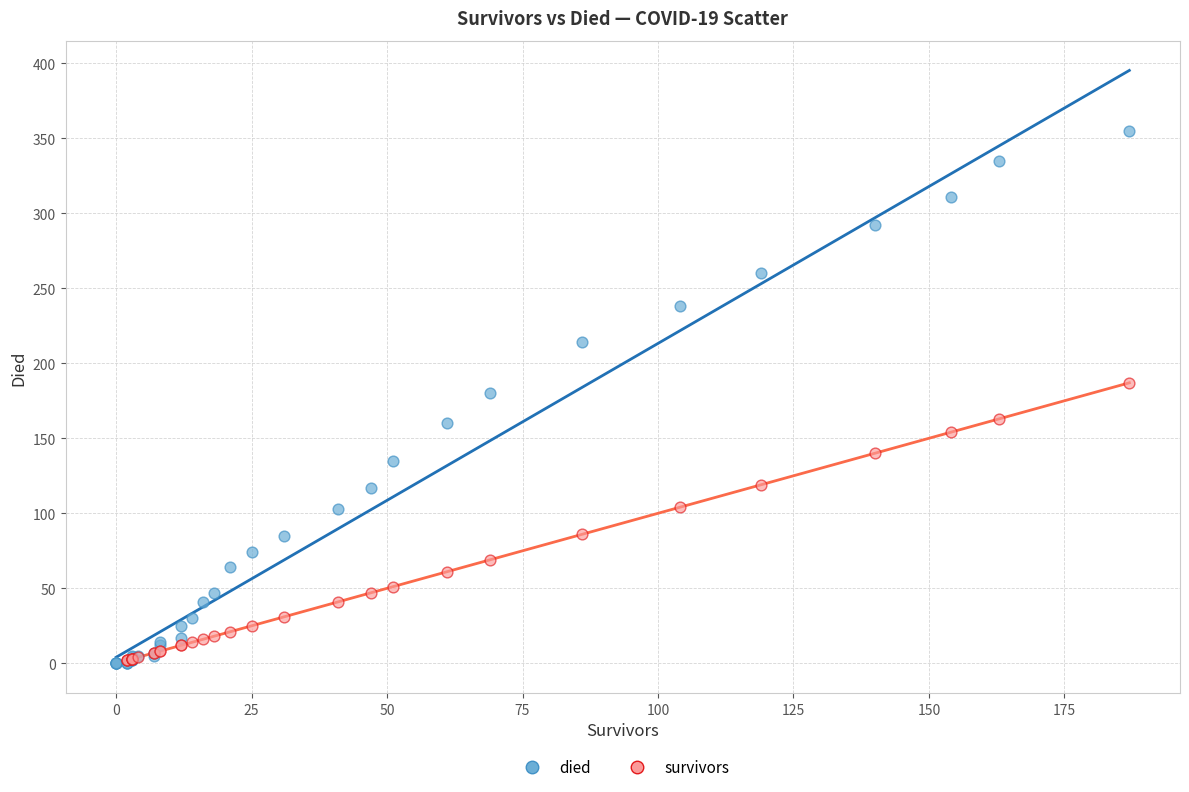

Which series contains the highest Y value?

died